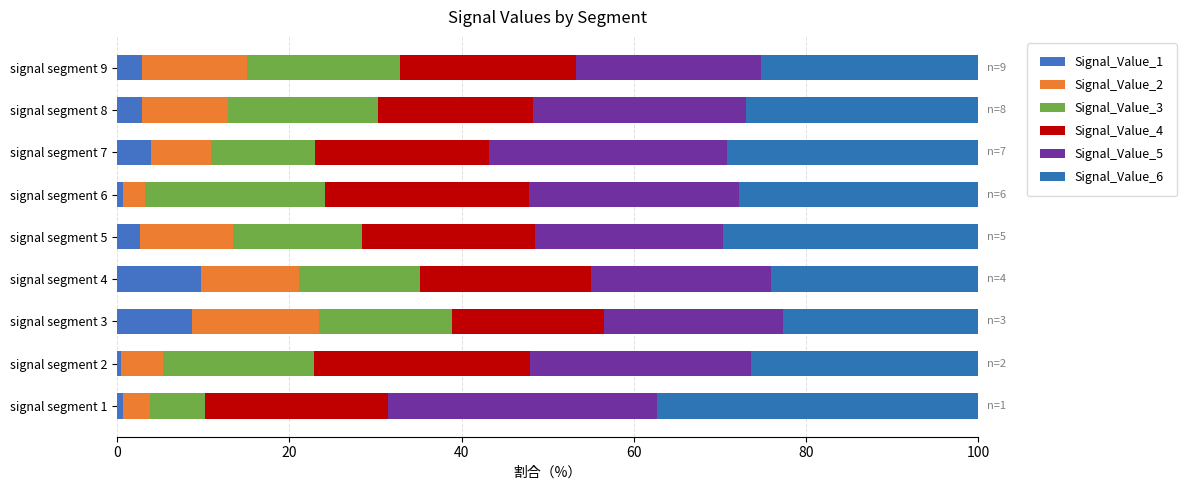

How many categories are shown in the chart?

9